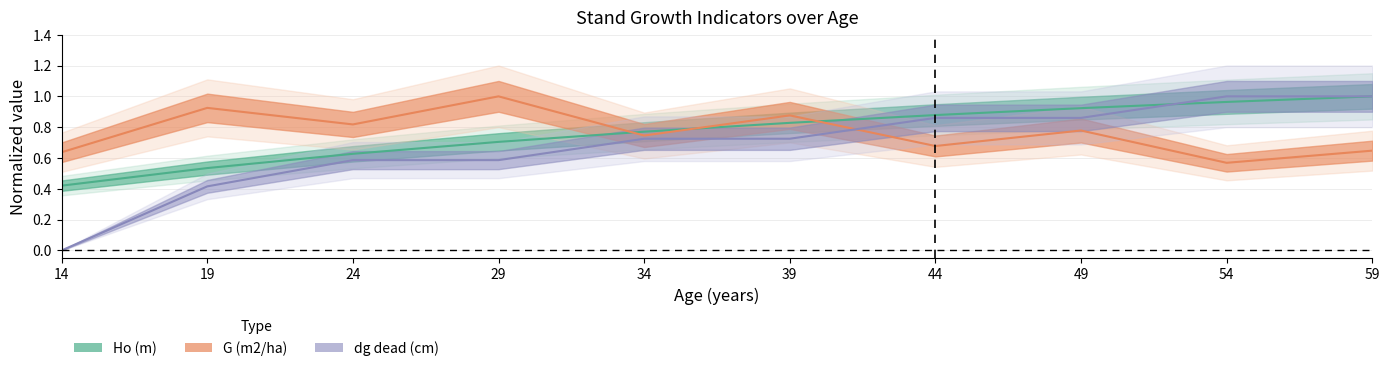

At which category is the sum across all series the highest?

59